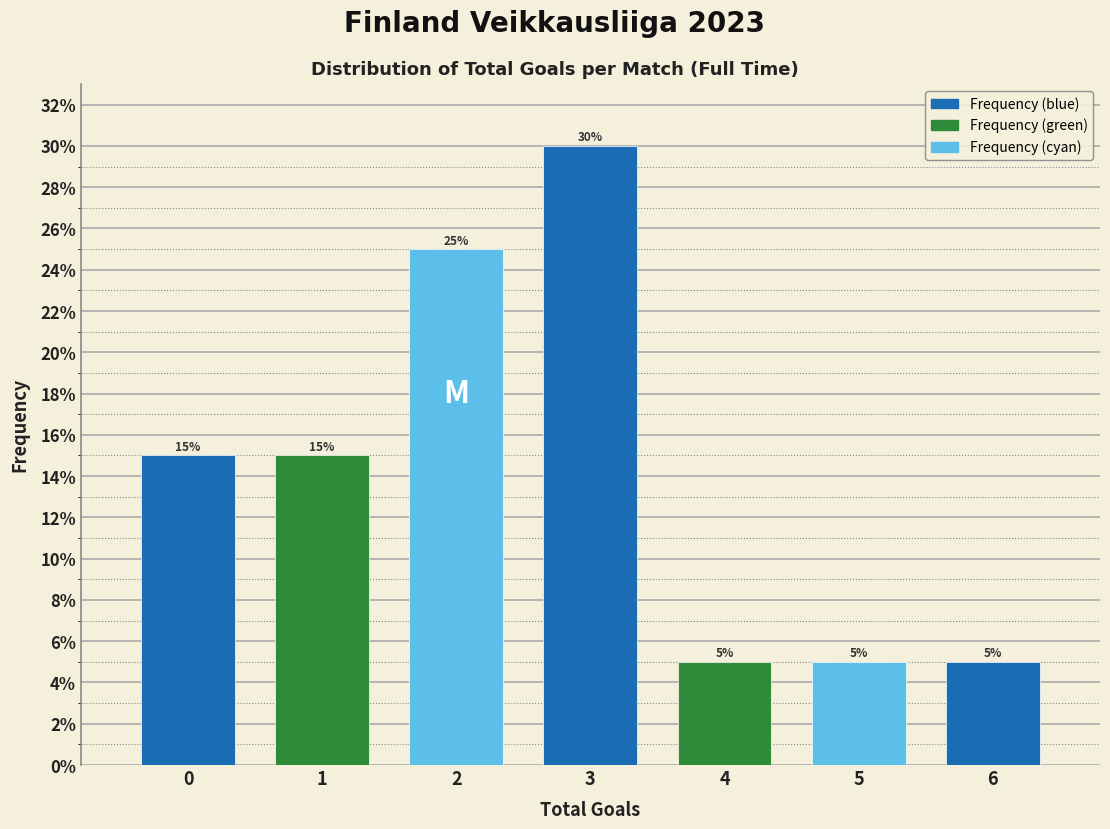

What is the height of the bar covering 2.5 to 3.5 on the x-axis?

30